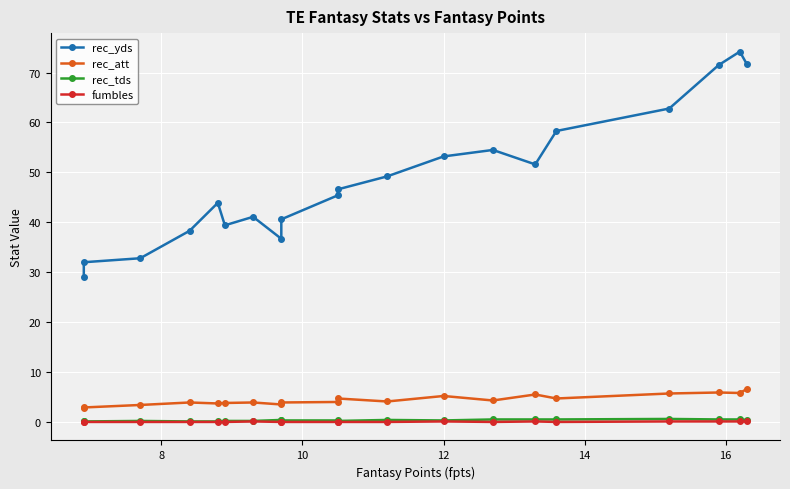

Which series has the largest total across all categories?

rec_yds